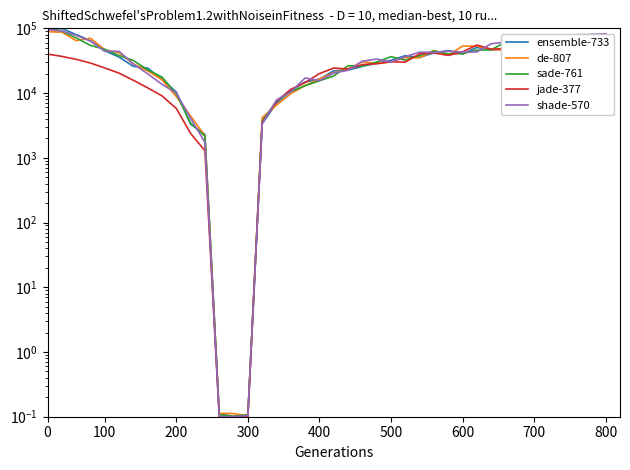

Which has a higher value, 100 or 35?

100